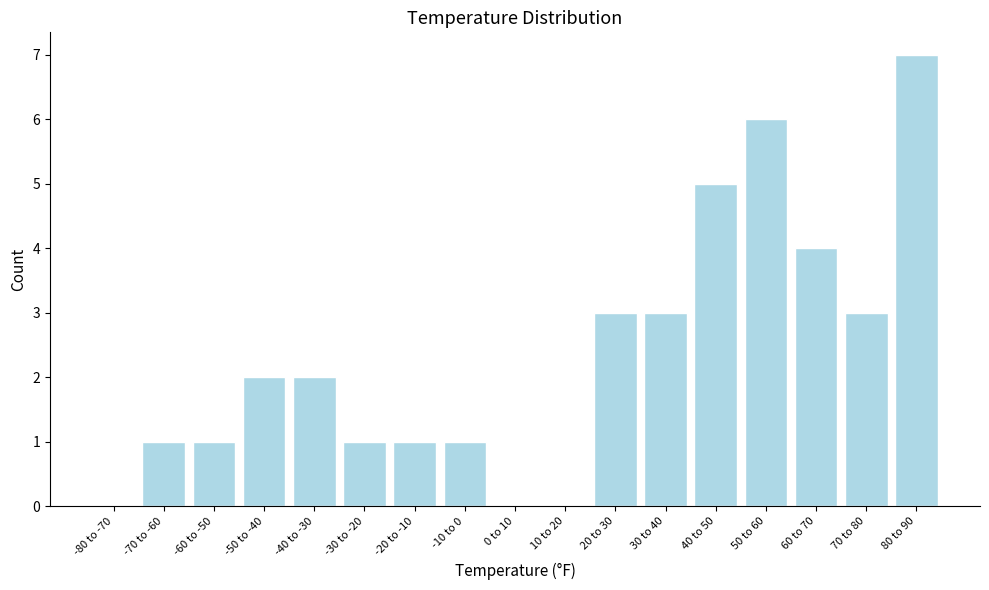

Reading left to right, what are all the values shown in this chart?

-80 to -70=0	-70 to -60=1	-60 to -50=1	-50 to -40=2	-40 to -30=2	-30 to -20=1	-20 to -10=1	-10 to 0=1	0 to 10=0	10 to 20=0	20 to 30=3	30 to 40=3	40 to 50=5	50 to 60=6	60 to 70=4	70 to 80=3	80 to 90=7